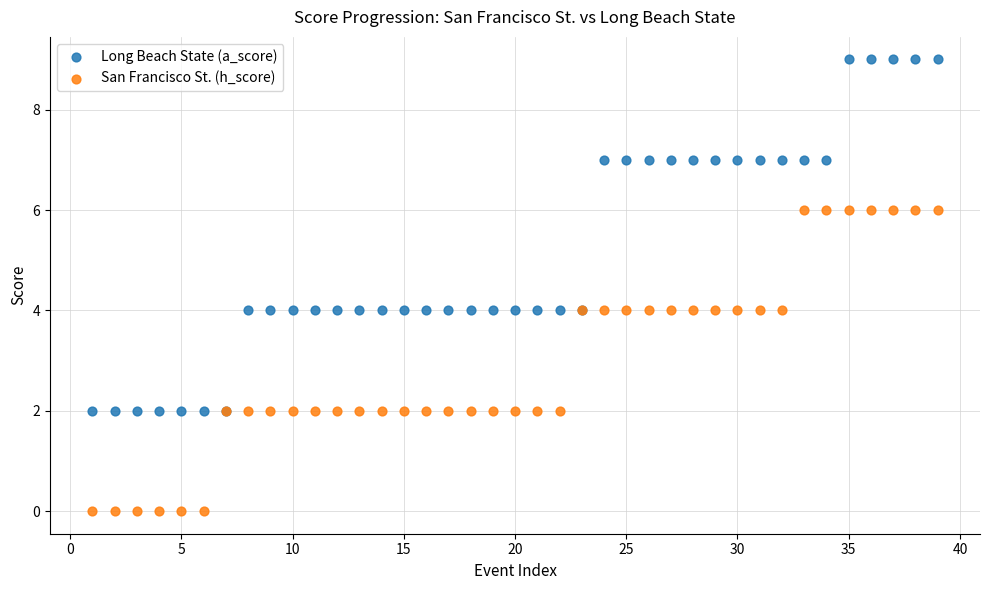

Which series contains the highest Y value?

Long Beach State (a_score)